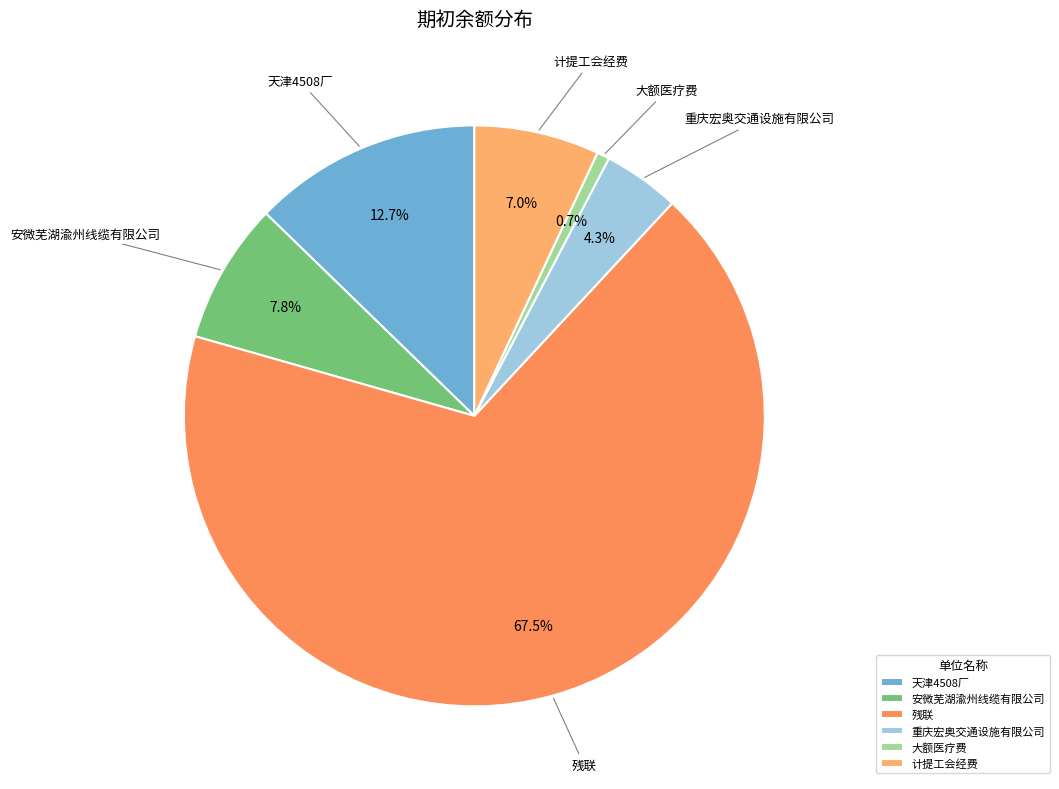

What is the ratio of the value at 天津4508厂 to the value at 大额医疗费?

18.2